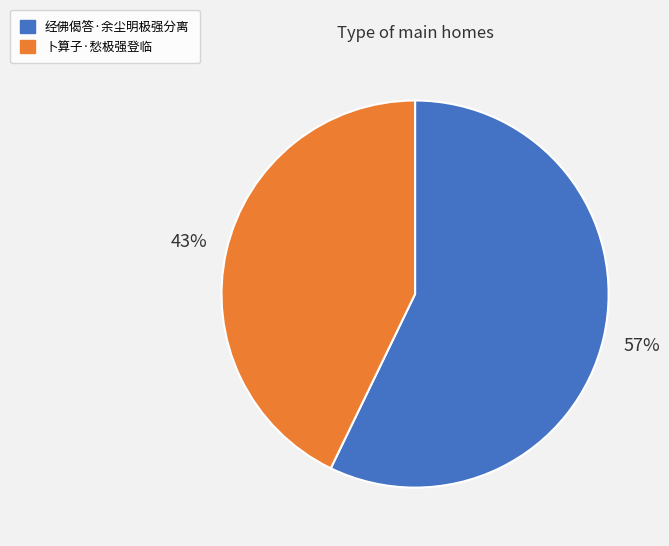

To the nearest percent, what is the average slice percentage?

50%